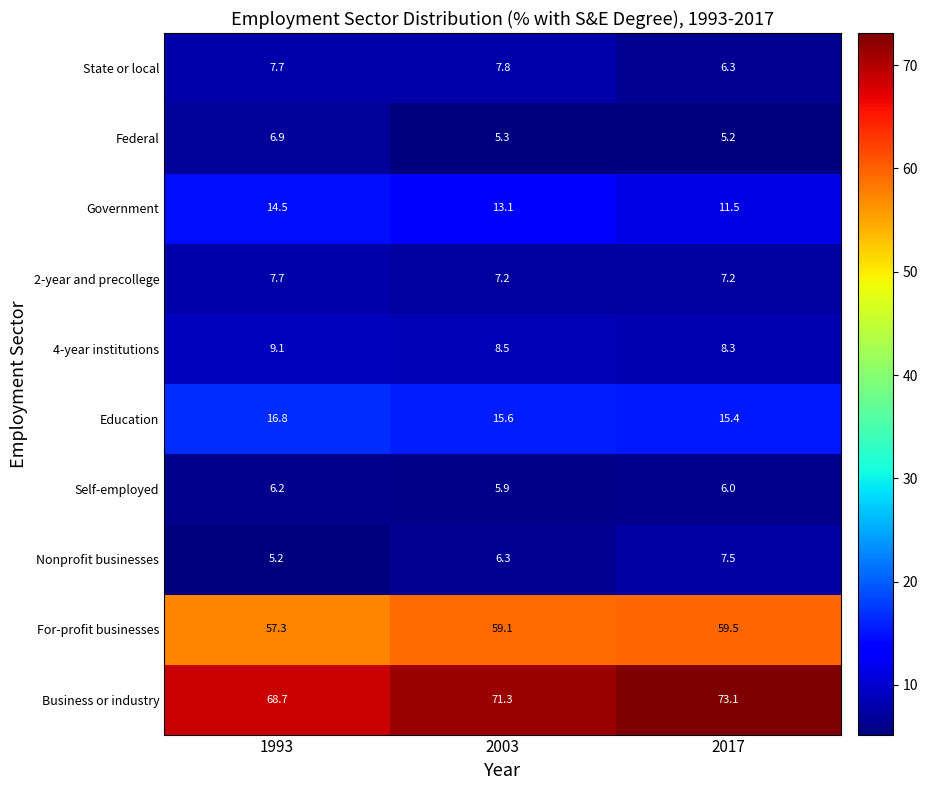

Which series has the largest total across all categories?

Business or industry